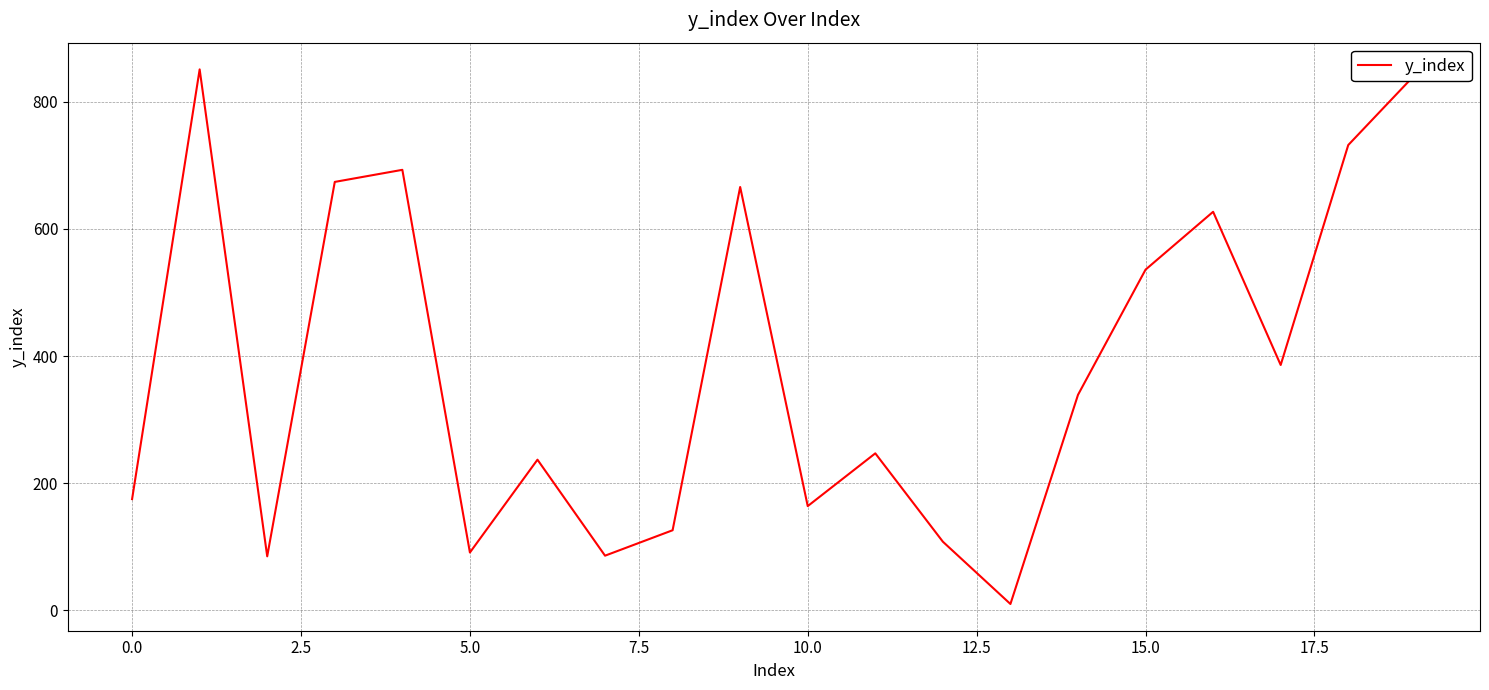

True or false: there are more than 0 points higher than both neighbors.

True